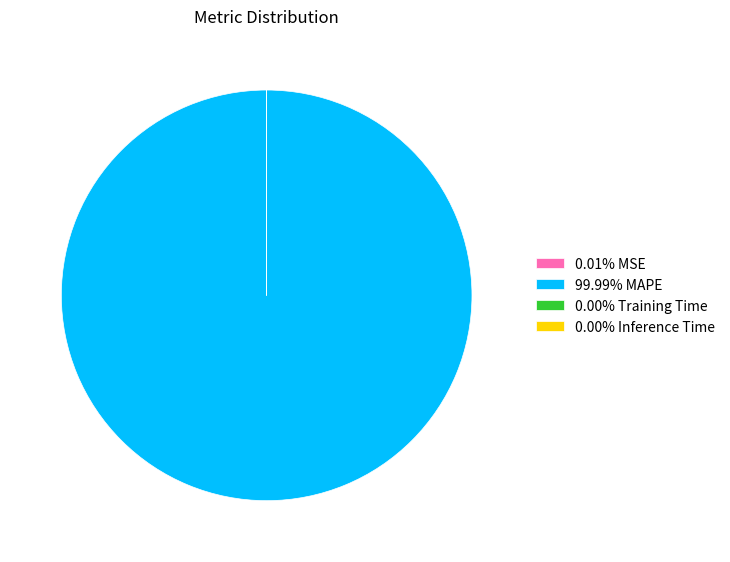

Does 99.99% MAPE account for over 50% of the chart?

Yes